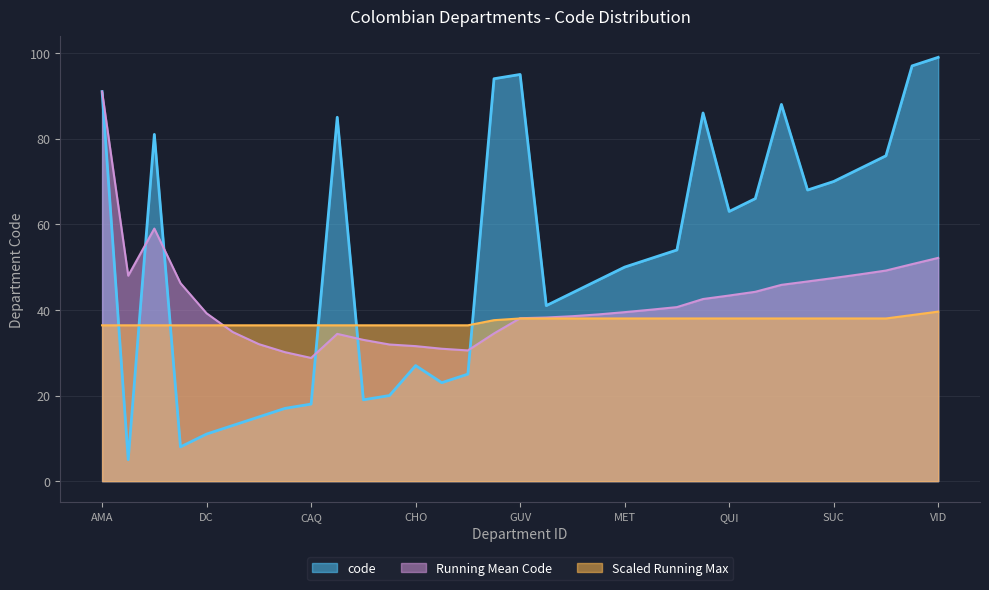

What is the ratio of the value at VAU to the value at GUA?

1.0